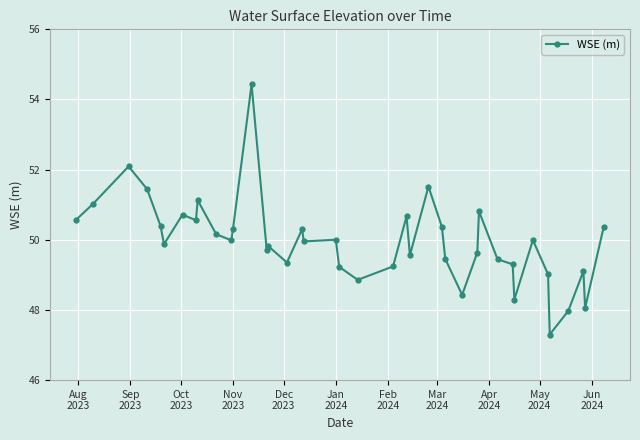

What is the value of the 20th point from the left?

49.2